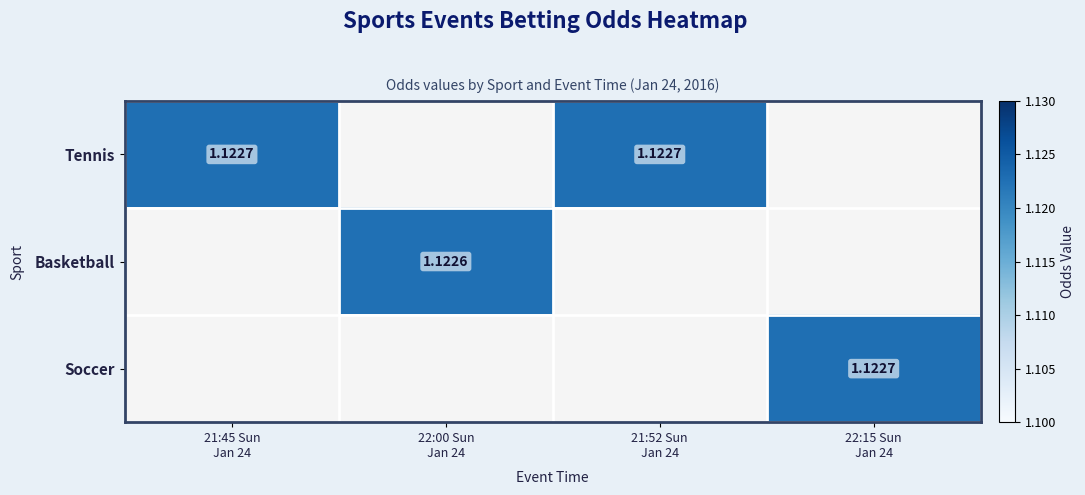

List the labels in order of Tennis value, smallest first.

22:00 Sun Jan 24, 22:15 Sun Jan 24, 21:52 Sun Jan 24, 21:45 Sun Jan 24